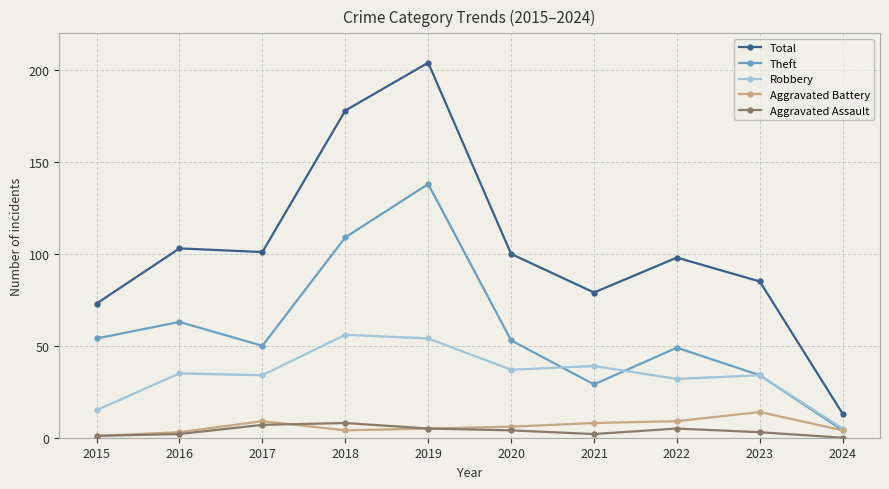

What is the difference between the maximum and minimum values in the Theft series?

134